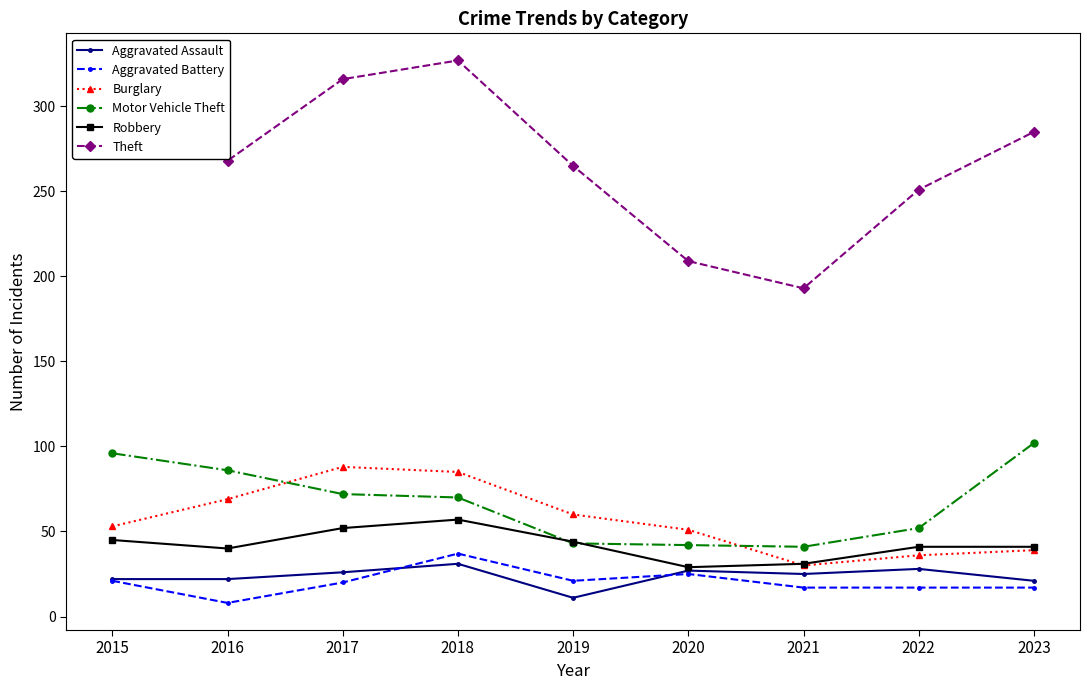

What is the difference between the Theft values at 2015 and 2023?

20